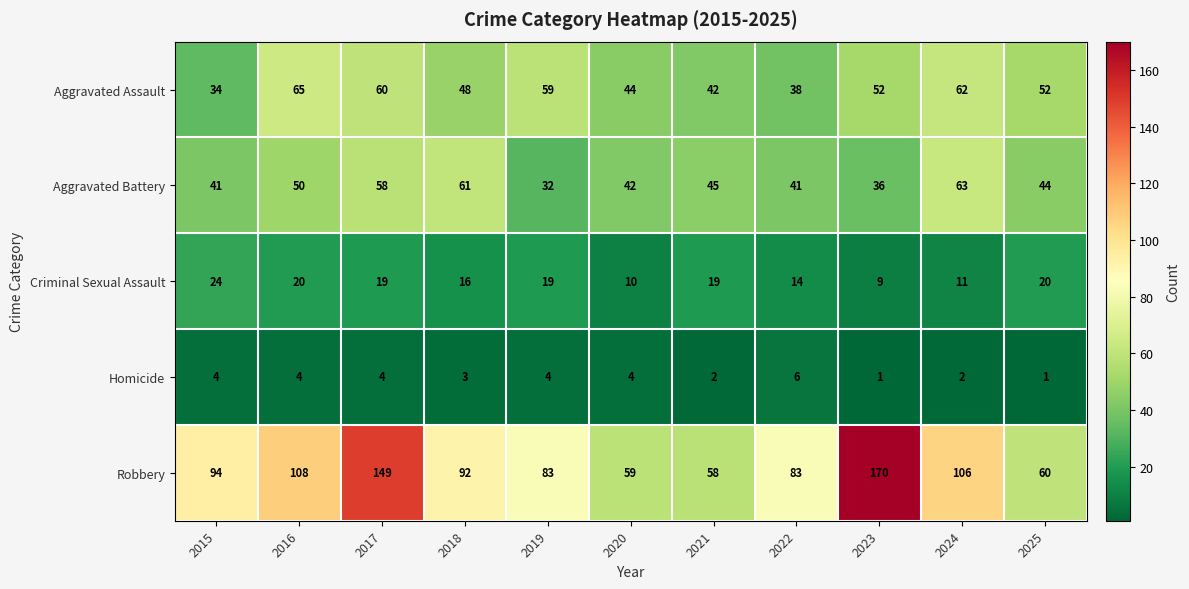

What is the sum of the Robbery values at 2016 and 2023?

278